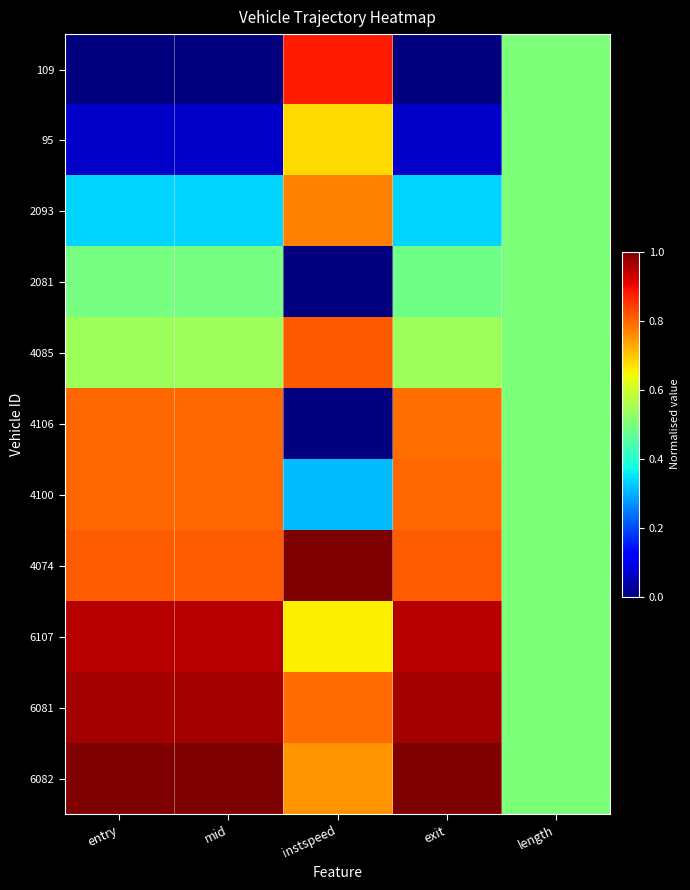

Reading right to left, extract all data points from this chart.

109: length=0.5	exit=0.0	instspeed=0.9	mid=0.0	entry=0.0
95: length=0.5	exit=0.1	instspeed=0.7	mid=0.1	entry=0.1
2093: length=0.5	exit=0.3	instspeed=0.8	mid=0.3	entry=0.3
2081: length=0.5	exit=0.5	instspeed=0.0	mid=0.5	entry=0.5
4085: length=0.5	exit=0.5	instspeed=0.8	mid=0.5	entry=0.5
4106: length=0.5	exit=0.8	instspeed=0.0	mid=0.8	entry=0.8
4100: length=0.5	exit=0.8	instspeed=0.3	mid=0.8	entry=0.8
4074: length=0.5	exit=0.8	instspeed=1.0	mid=0.8	entry=0.8
6107: length=0.5	exit=1.0	instspeed=0.7	mid=1.0	entry=1.0
6081: length=0.5	exit=1.0	instspeed=0.8	mid=1.0	entry=1.0
6082: length=0.5	exit=1.0	instspeed=0.8	mid=1.0	entry=1.0